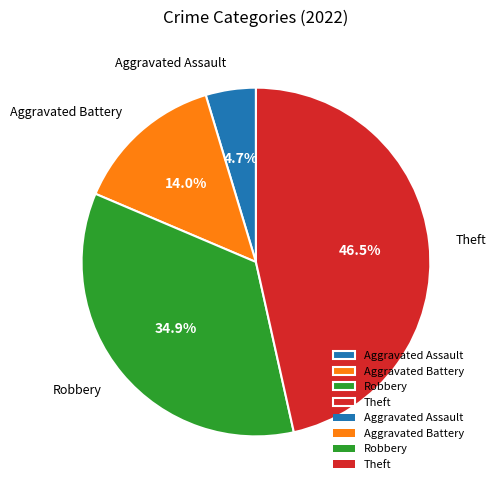

To the nearest percent, what portion does Aggravated Battery represent?

14%